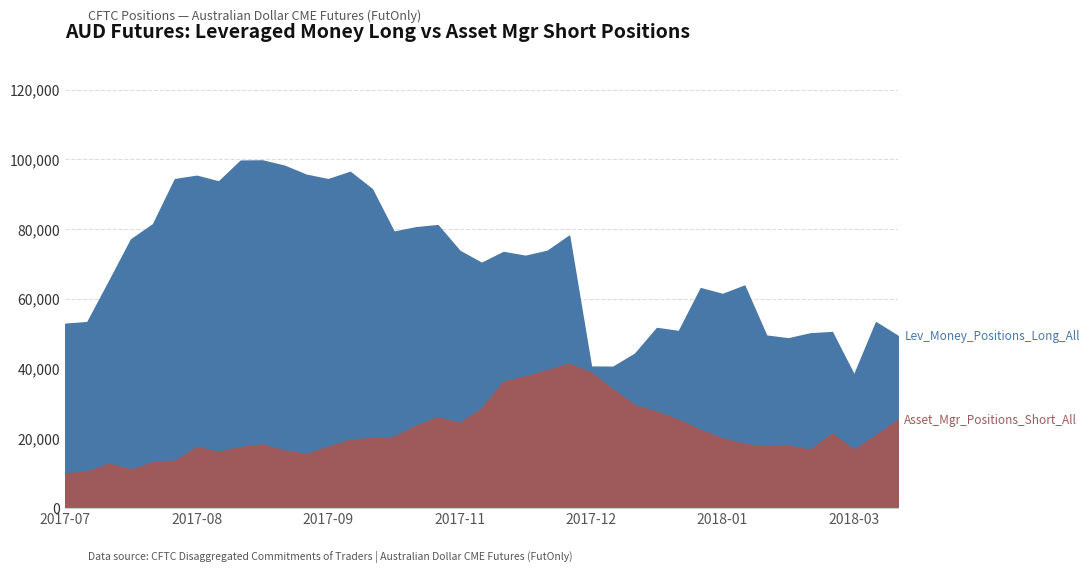

At how many categories does at least one series exceed 56156?

25